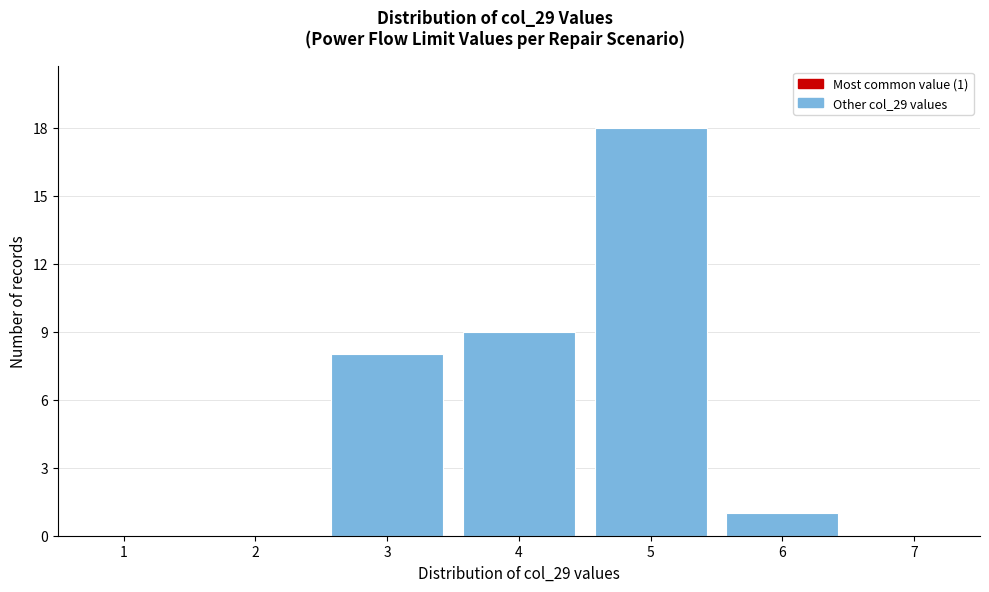

Over which range of the x-axis is the bar tallest?

4.5 to 5.5